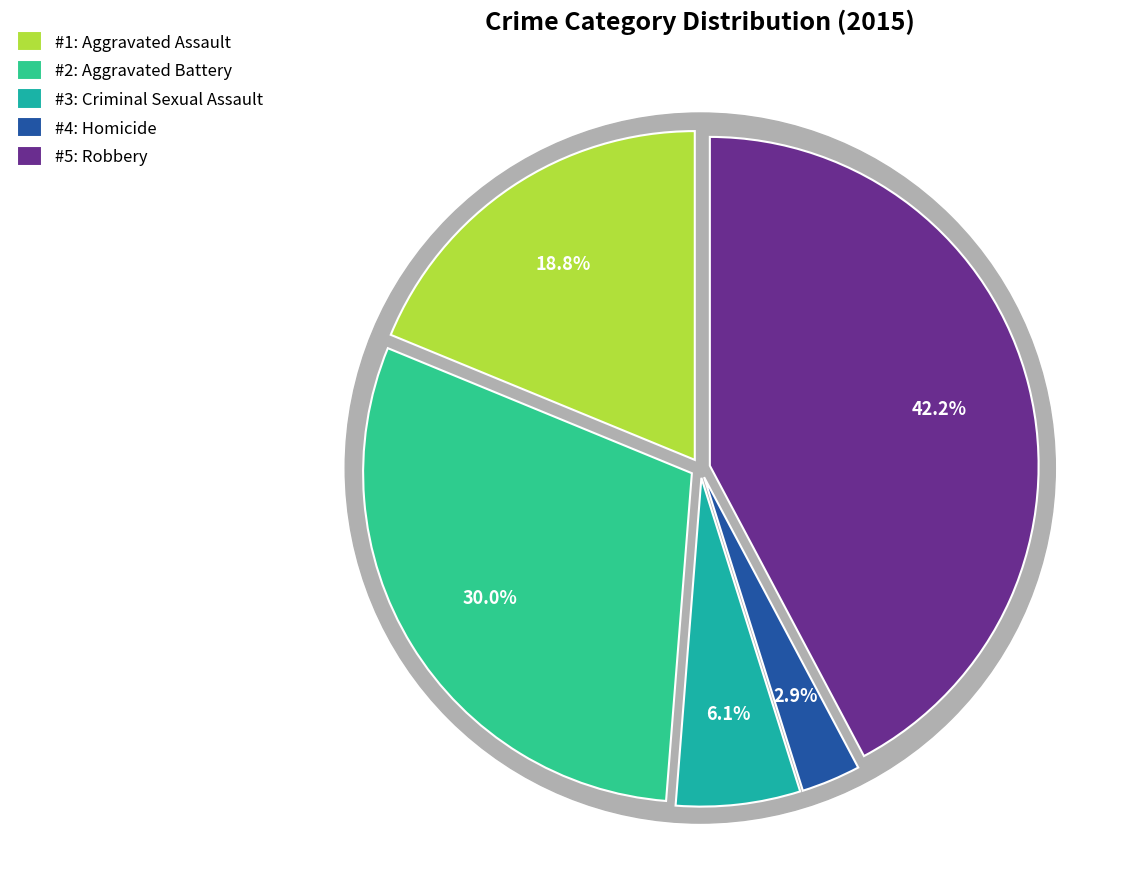

Does any single category account for the majority?

No